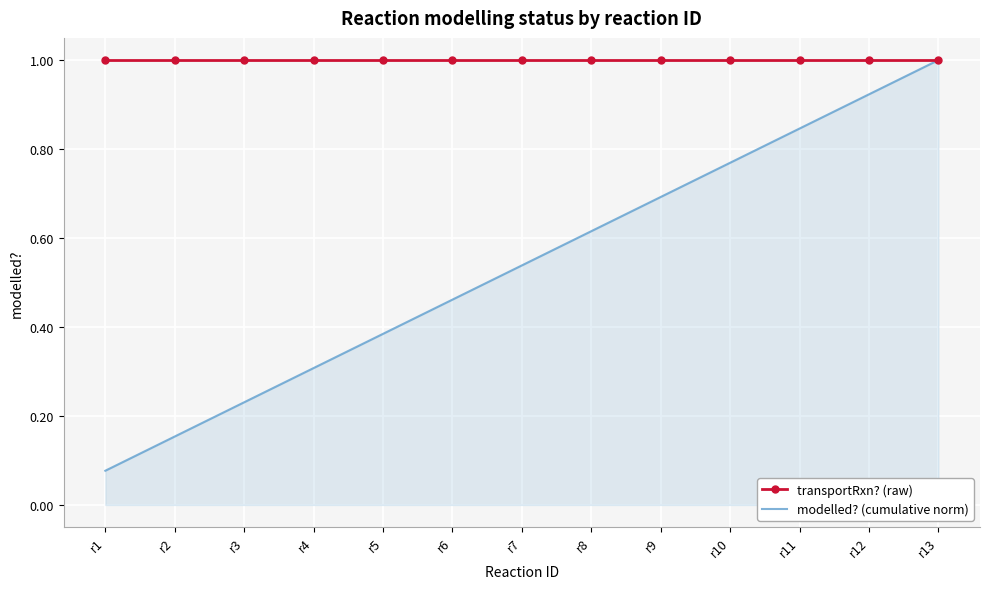

How many series are shown in this chart?

2